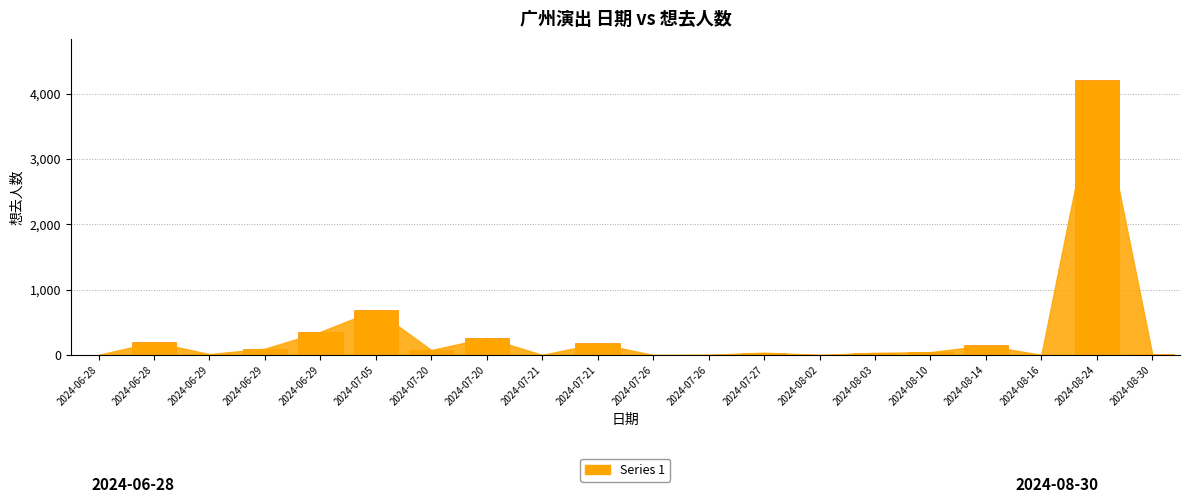

Count the number of categories in the chart.

20